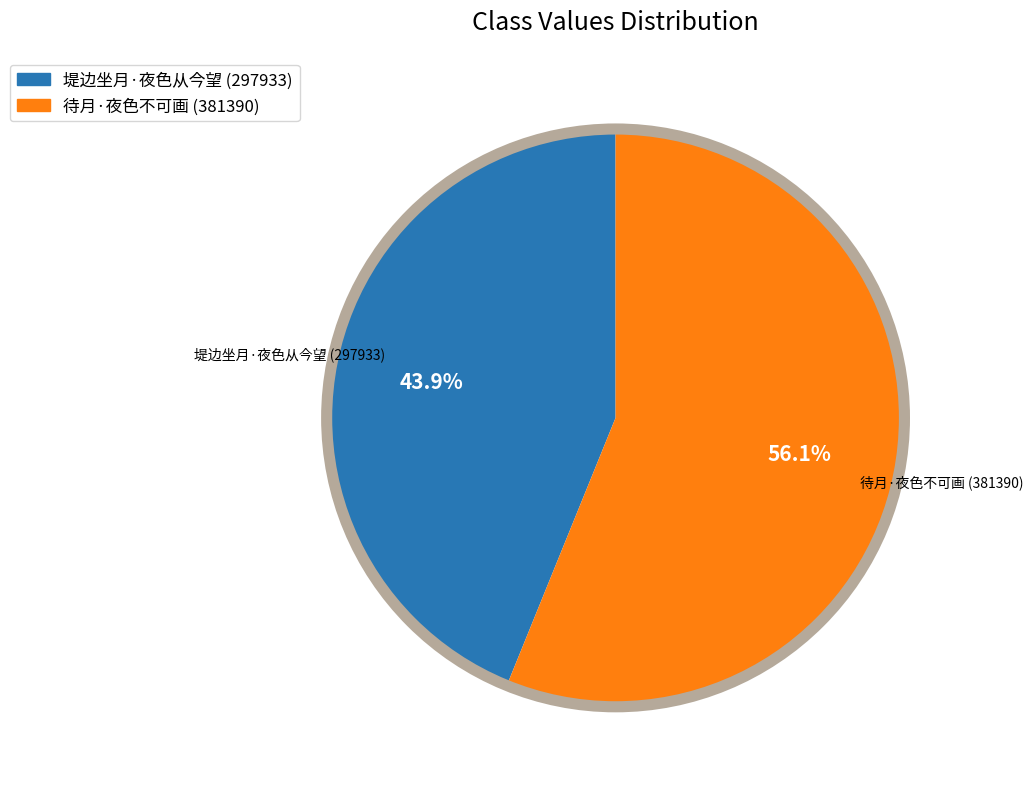

Which category accounts for the majority?

待月·夜色不可画